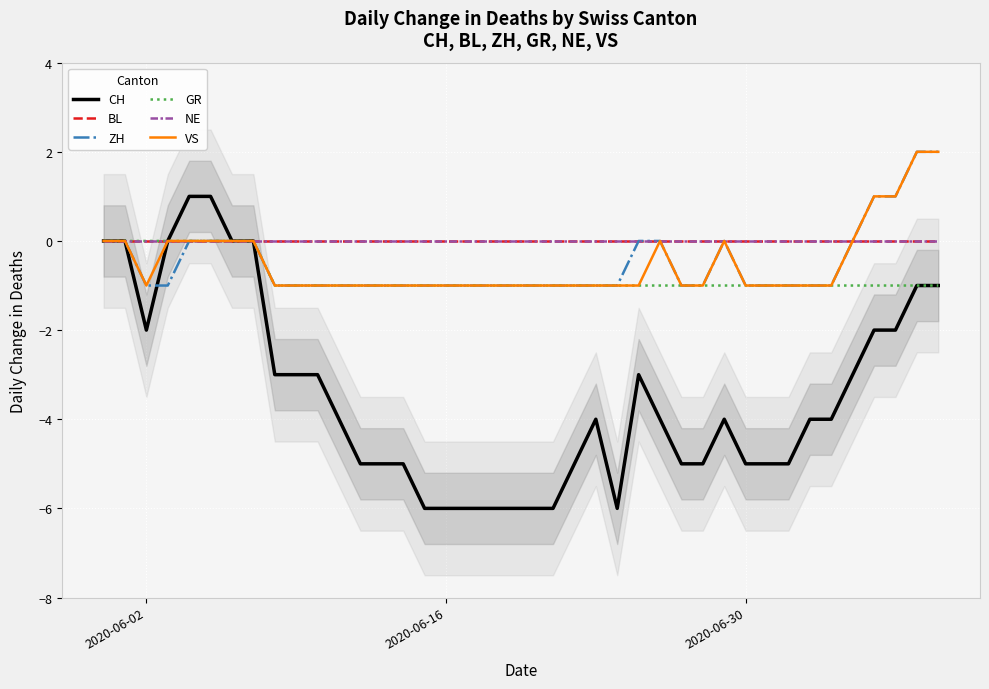

True or false: BL and CH intersect in this chart.

False